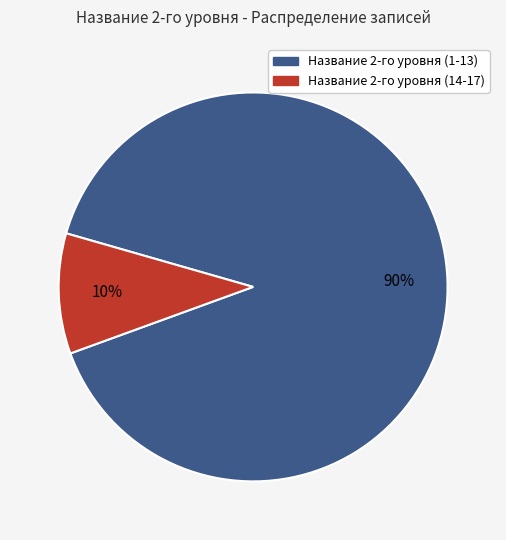

To the nearest percent, what is the average slice percentage?

50%